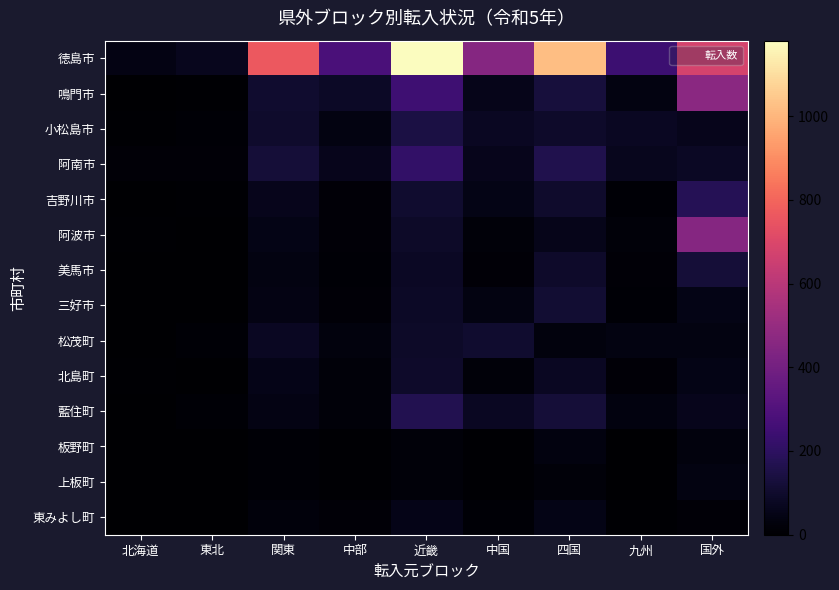

Reading left to right, transcribe all the data shown in this chart.

徳島市: 北海道=46	東北=67	関東=762	中部=279	近畿=1180	中国=456	四国=1023	九州=243	国外=679
鳴門市: 北海道=4	東北=7	関東=103	中部=86	近畿=247	中国=57	四国=131	九州=41	国外=470
小松島市: 北海道=5	東北=13	関東=98	中部=38	近畿=143	中国=76	四国=93	九州=74	国外=64
阿南市: 北海道=14	東北=16	関東=121	中部=62	近畿=214	中国=62	四国=162	九州=66	国外=80
吉野川市: 北海道=4	東北=7	関東=61	中部=17	近畿=104	中国=49	四国=97	九州=12	国外=176
阿波市: 北海道=8	東北=3	関東=49	中部=18	近畿=89	中国=23	四国=59	九州=21	国外=454
美馬市: 北海道=4	東北=1	関東=41	中部=13	近畿=80	中国=16	四国=95	九州=14	国外=122
三好市: 北海道=0	東北=0	関東=44	中部=16	近畿=85	中国=38	四国=115	九州=13	国外=50
松茂町: 北海道=2	東北=10	関東=75	中部=29	近畿=90	中国=102	四国=32	九州=39	国外=40
北島町: 北海道=7	東北=3	関東=55	中部=23	近畿=95	中国=21	四国=74	九州=17	国外=49
藍住町: 北海道=3	東北=10	関東=46	中部=23	近畿=166	中国=74	四国=120	九州=35	国外=61
板野町: 北海道=1	東北=0	関東=13	中部=5	近畿=22	中国=6	四国=34	九州=3	国外=32
上板町: 北海道=3	東北=0	関東=13	中部=8	近畿=23	中国=9	四国=23	九州=4	国外=41
東みよし町: 北海道=0	東北=1	関東=25	中部=17	近畿=53	中国=11	四国=48	九州=7	国外=15